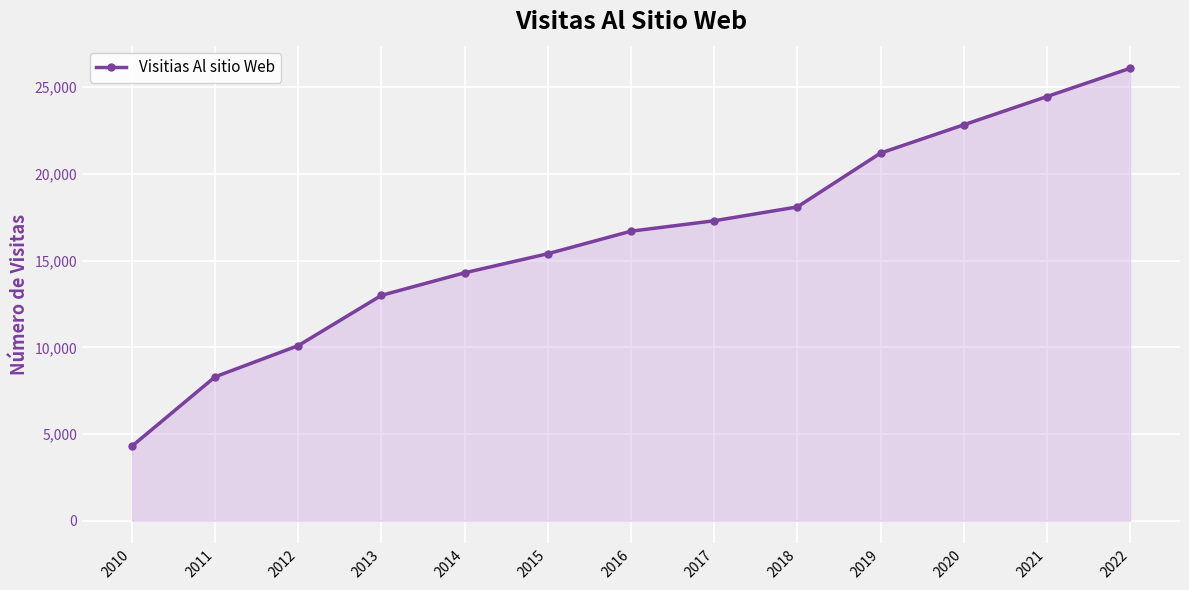

What is the smallest value displayed?

4300.0